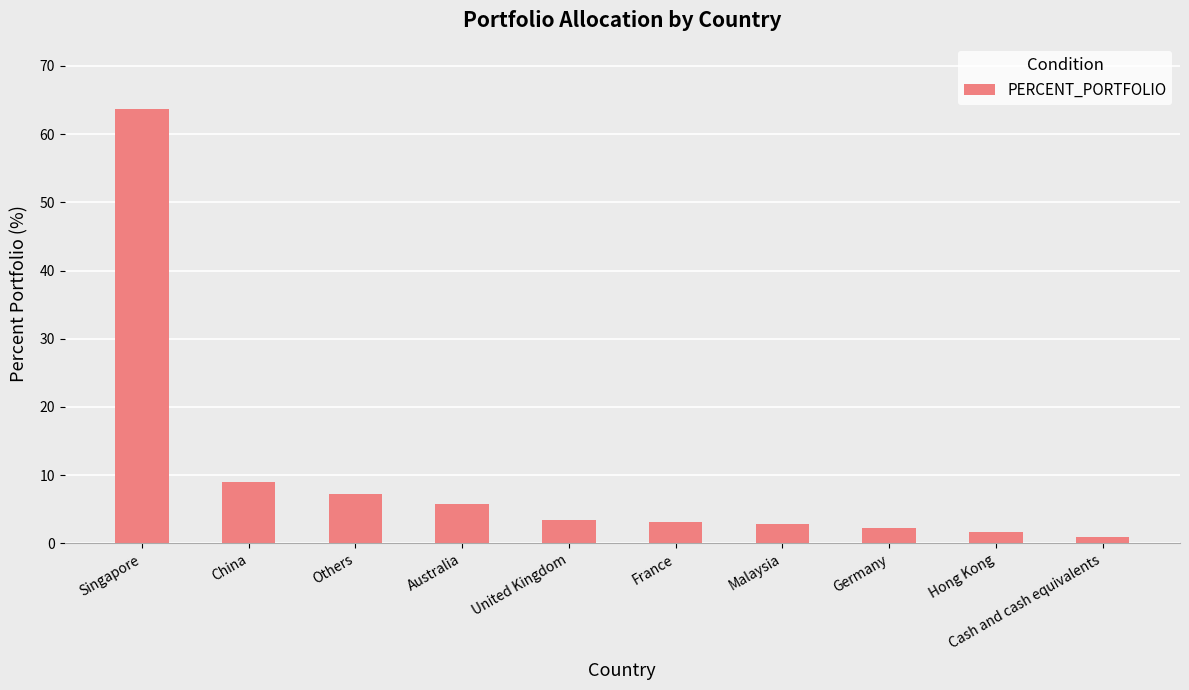

What is the average value?

10.0